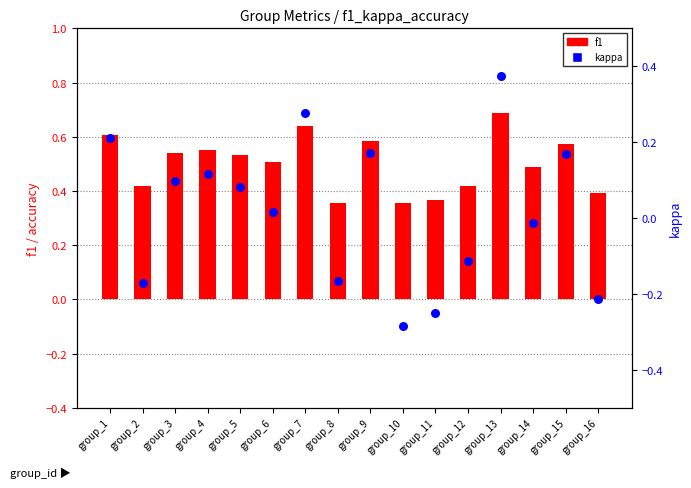

What is the total value across all series at group_13?

1.1